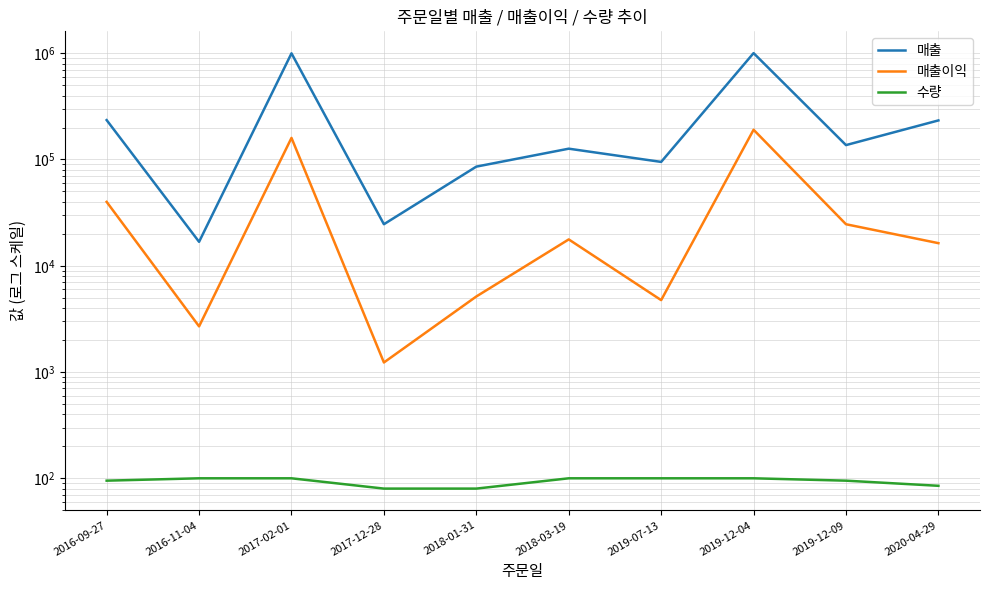

Rank the series by their average value, from lowest to highest.

수량, 매출이익, 매출